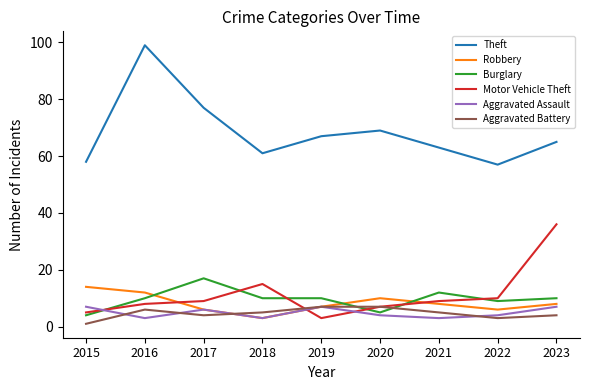

The Aggravated Assault series shows 6 at 2017. True or false?

True